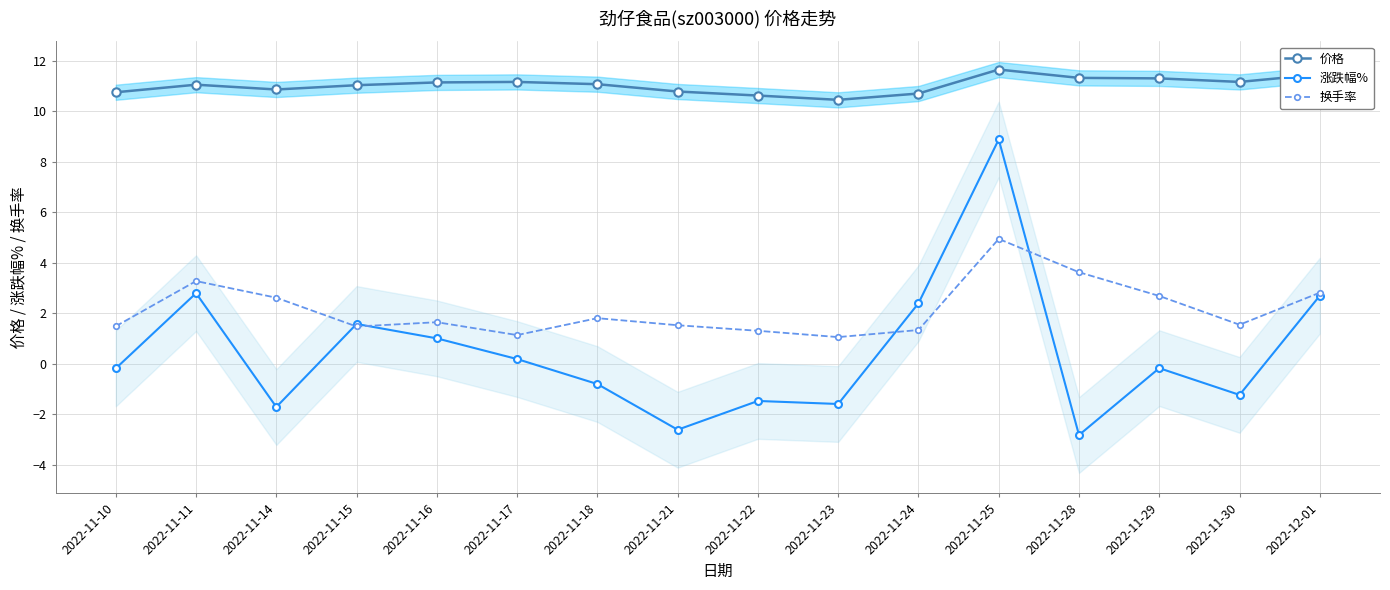

List the series in order of their peak value, lowest first.

换手率, 涨跌幅%, 价格